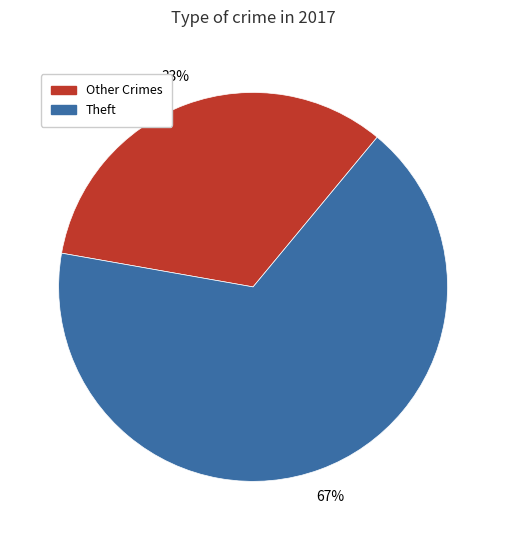

How many segments does this pie chart have?

2